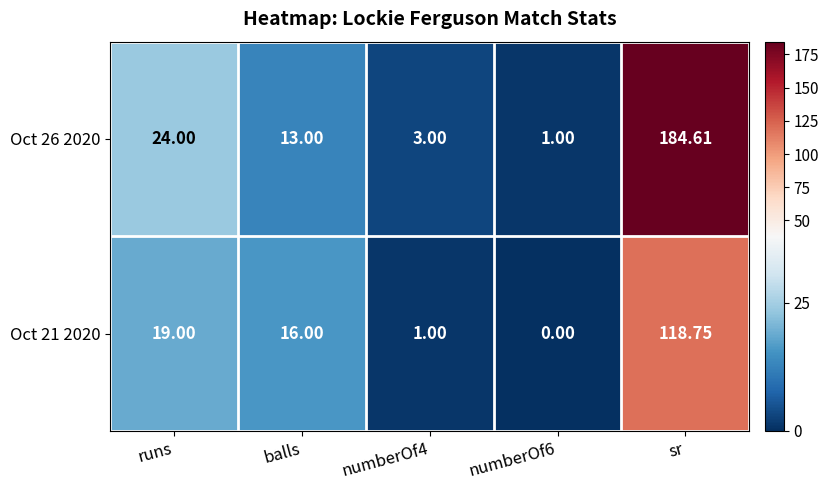

How many distinct data groups are displayed?

2